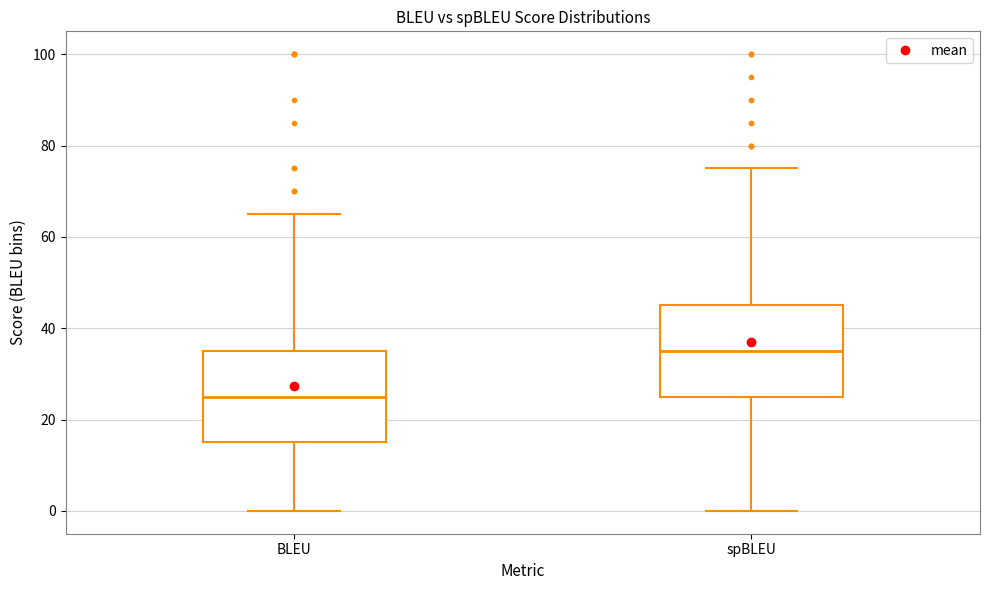

Reading left to right, read every box against the y-axis: the position of its median line, the range the box covers, and the ends of its whiskers. The values are not printed on the chart, so give them approximately, as read against the axis.

BLEU: median 26, box 16 to 36, whiskers 0 to 66
spBLEU: median 36, box 26 to 46, whiskers 0 to 76